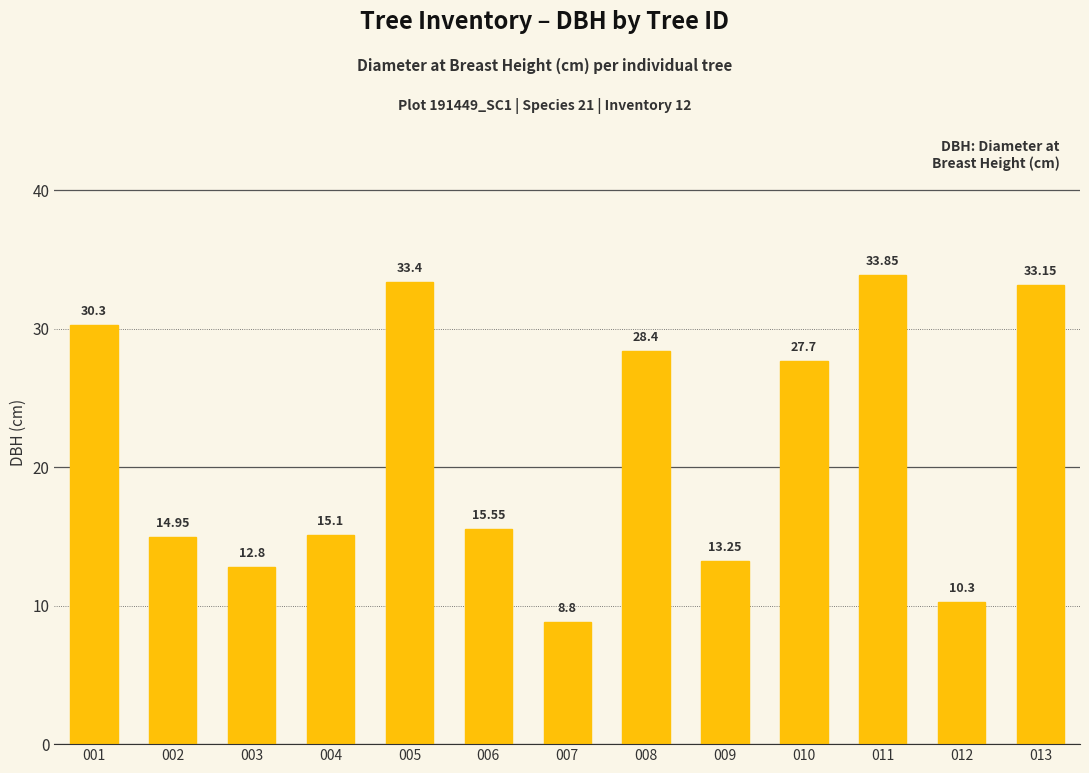

How many bars are there in total?

13